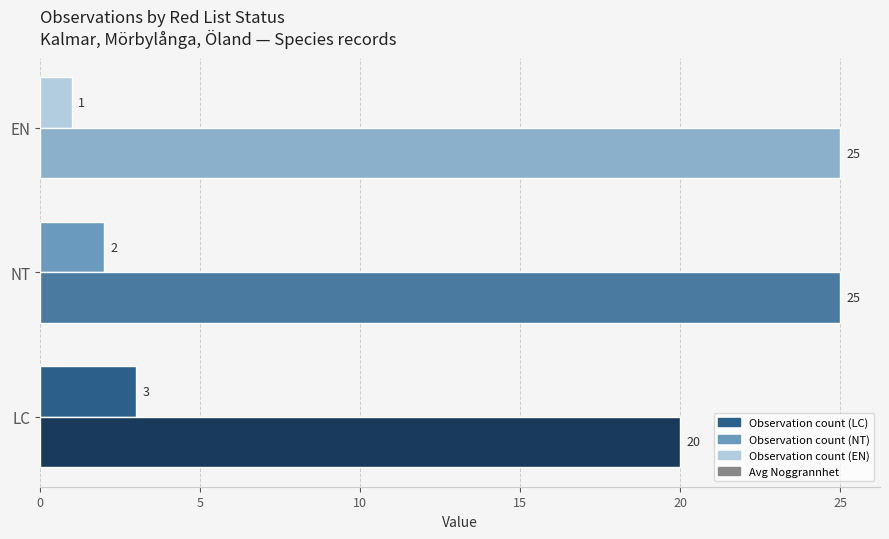

What is the total value across all series at EN?

26